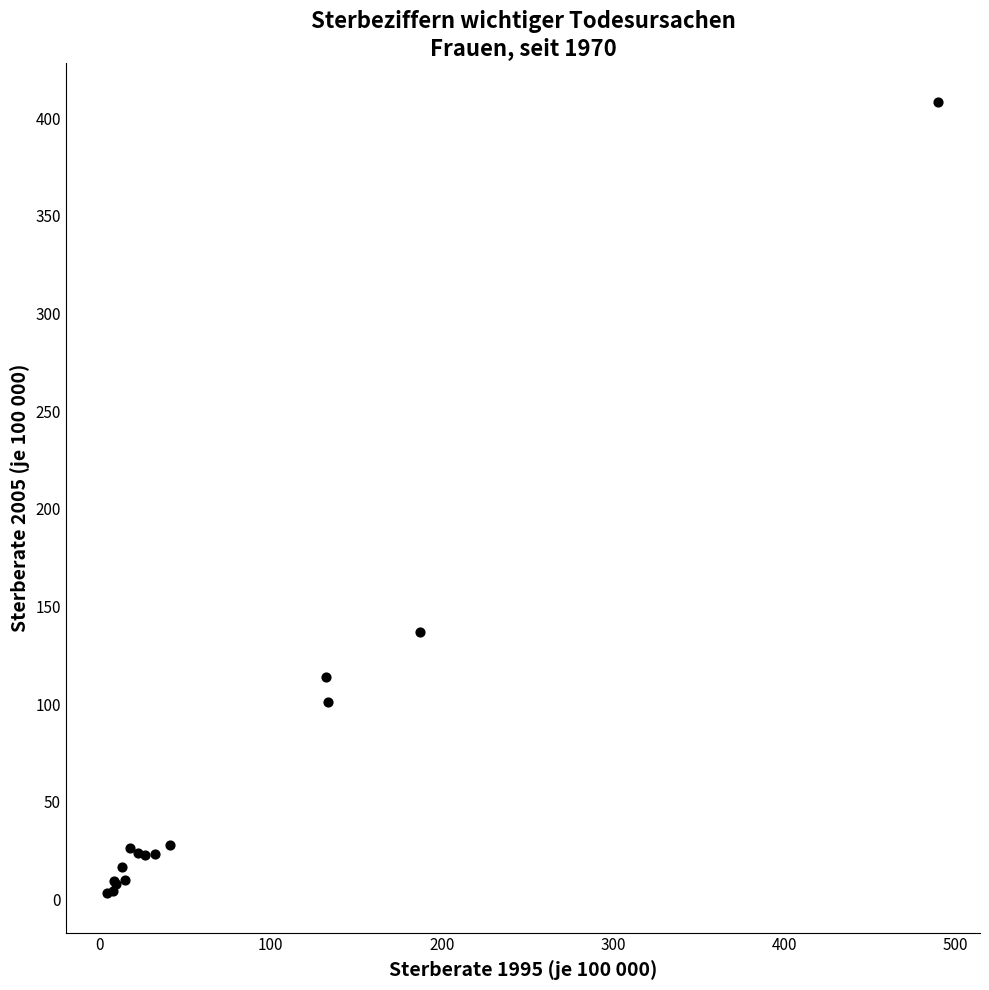

What Y value in the scatter plot is closest to 205?

137.0